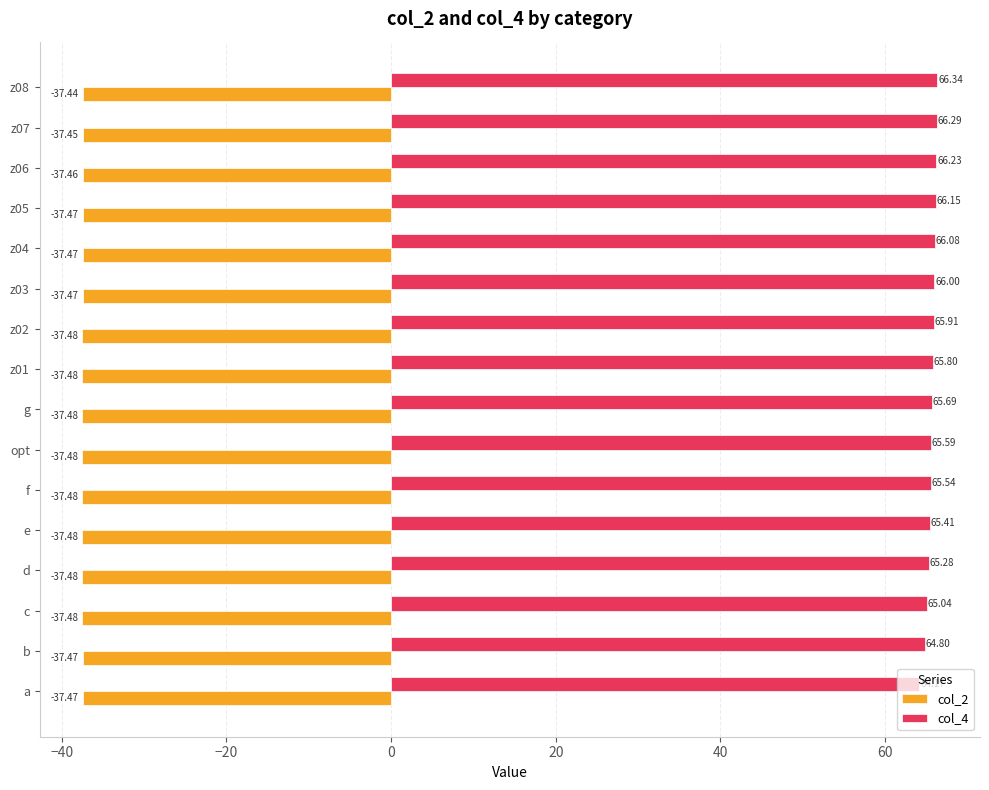

Rank the series by their maximum value, from lowest to highest.

col_2, col_4